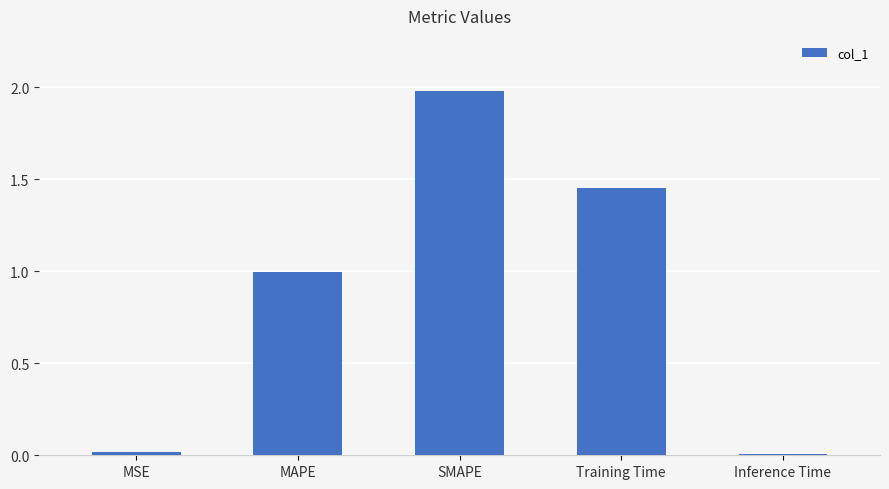

The value at Training Time is 2.5. True or false?

False